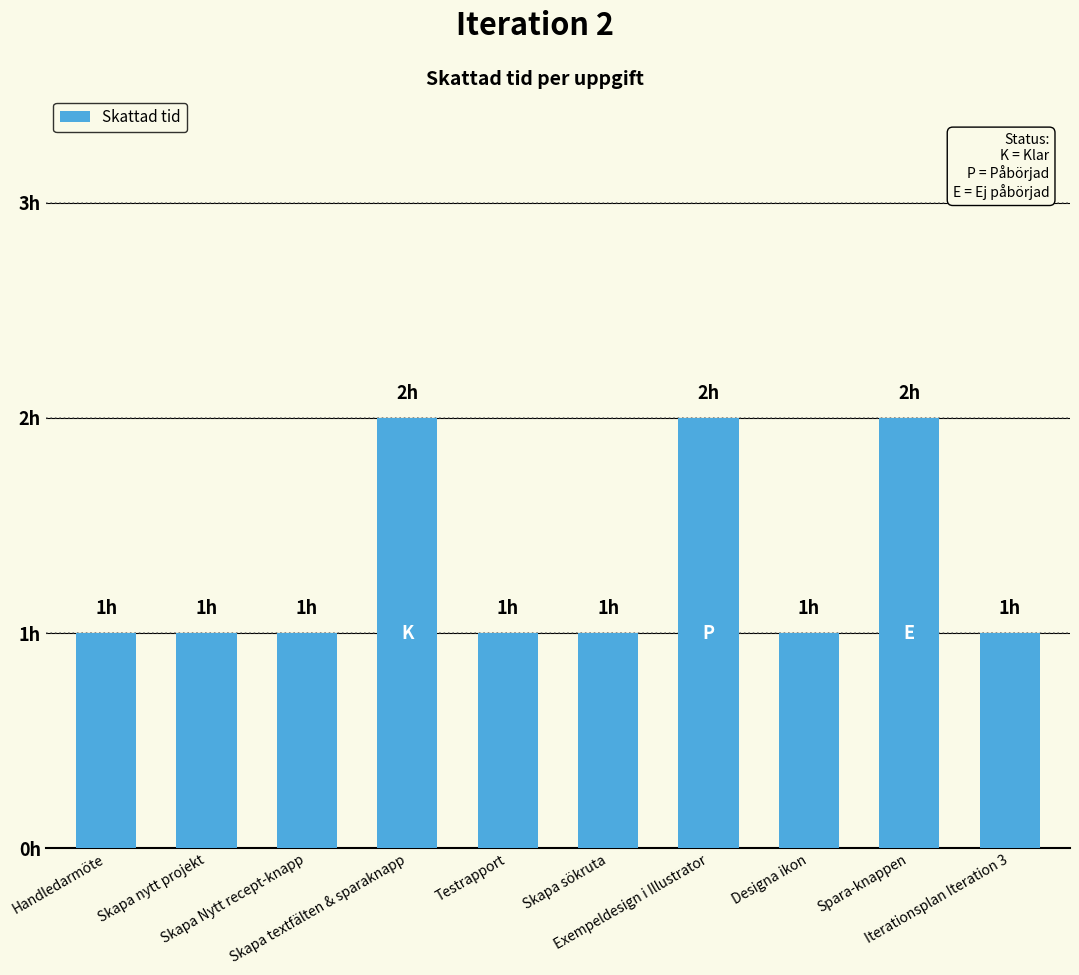

What is the difference between the maximum and minimum values?

1